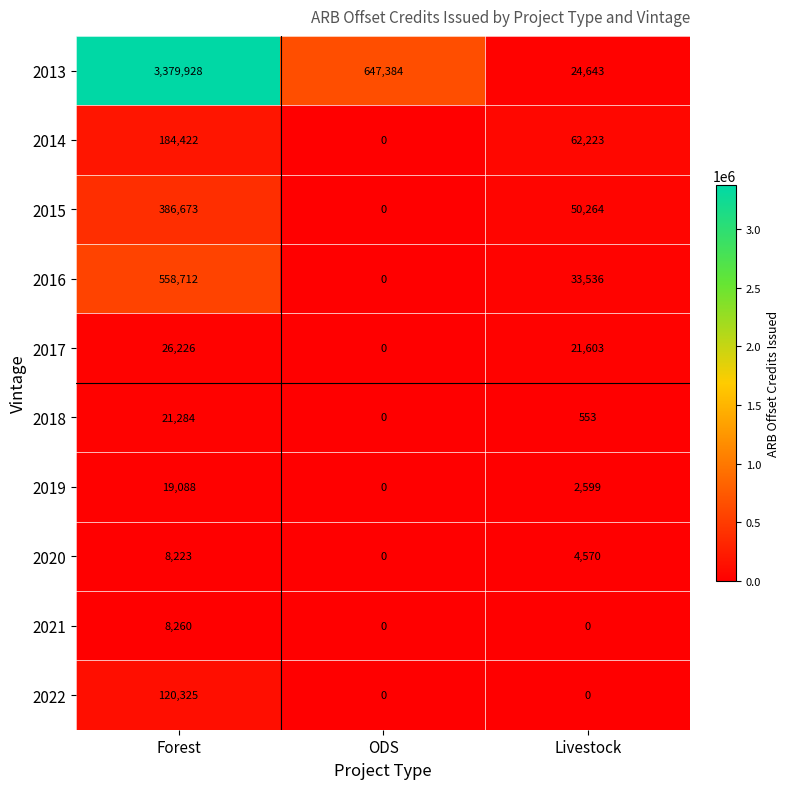

True or false: 2014 has a value of -64984 at ODS.

False